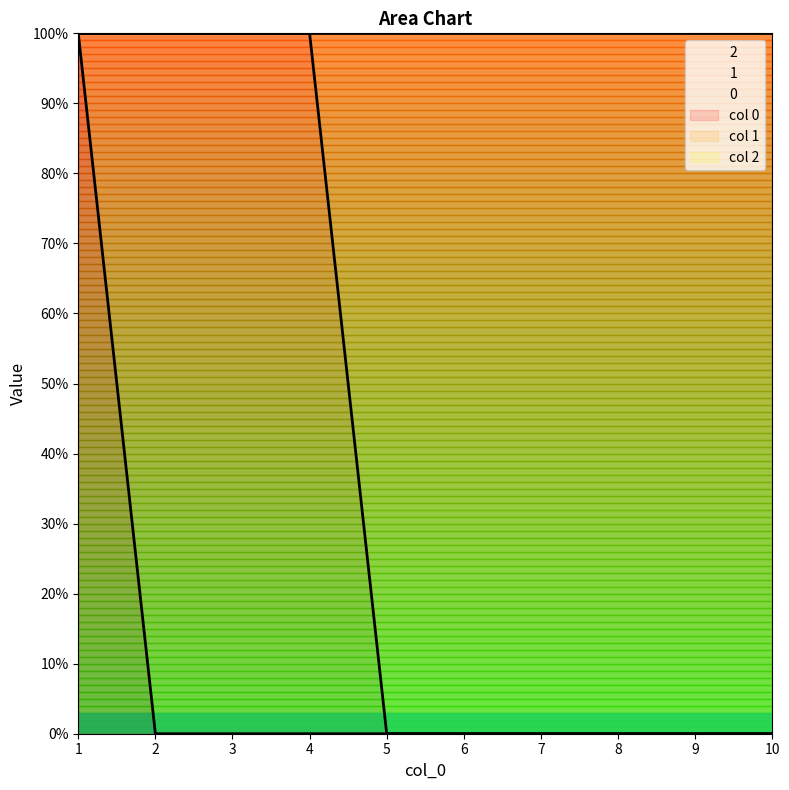

Is it true that 2 equals -1 at 5?

False